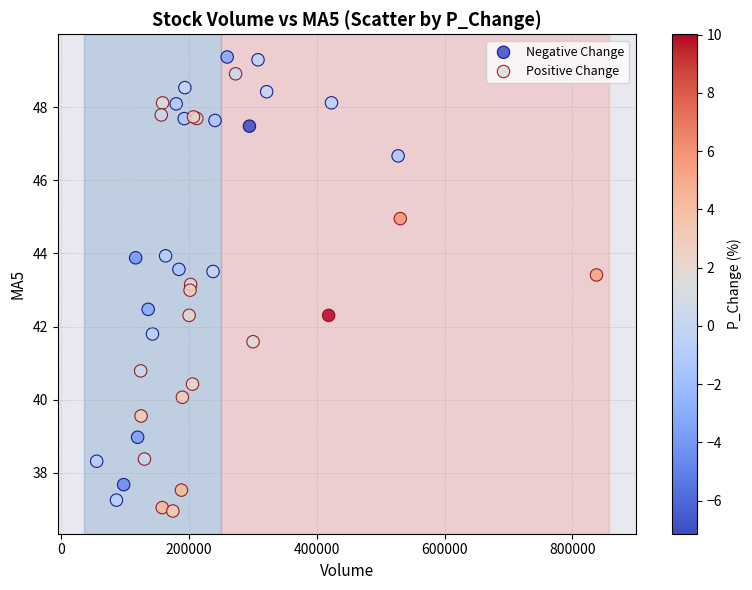

Which series reaches the maximum Y coordinate?

Negative Change